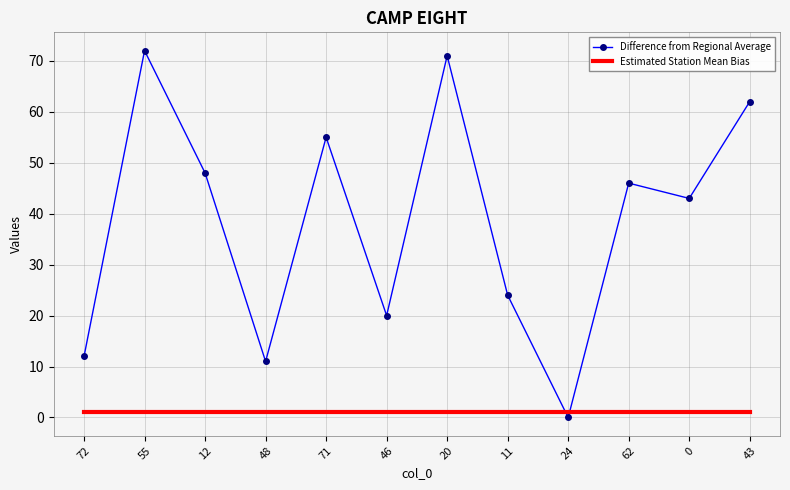

Which series has the largest range (max minus min)?

Difference from Regional Average